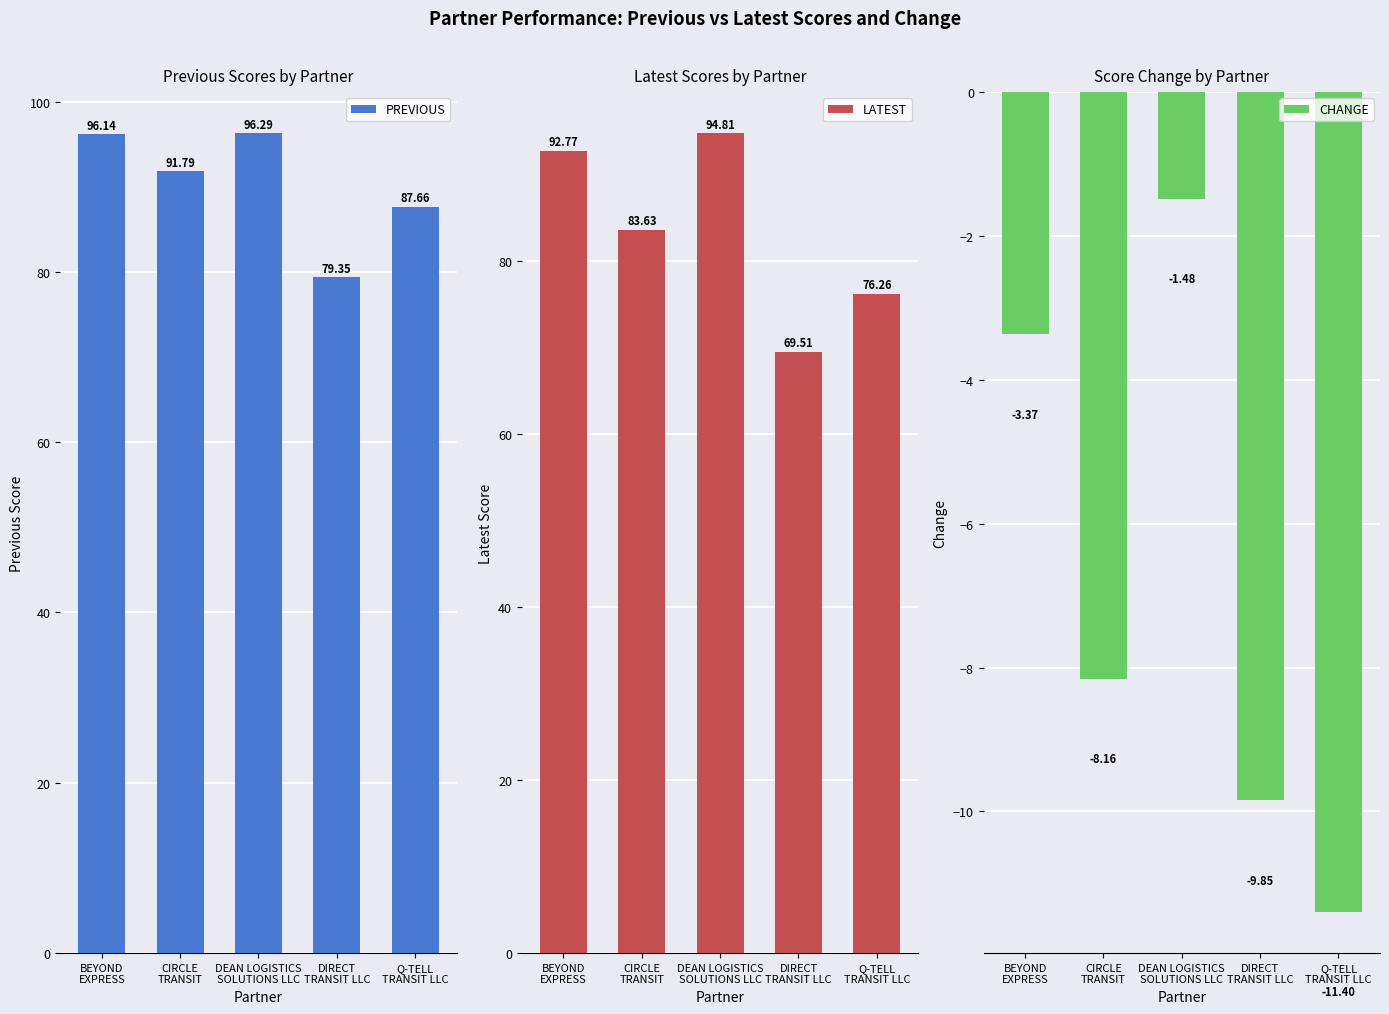

Between DIRECT
TRANSIT LLC and BEYOND
EXPRESS, which is larger?

BEYOND
EXPRESS